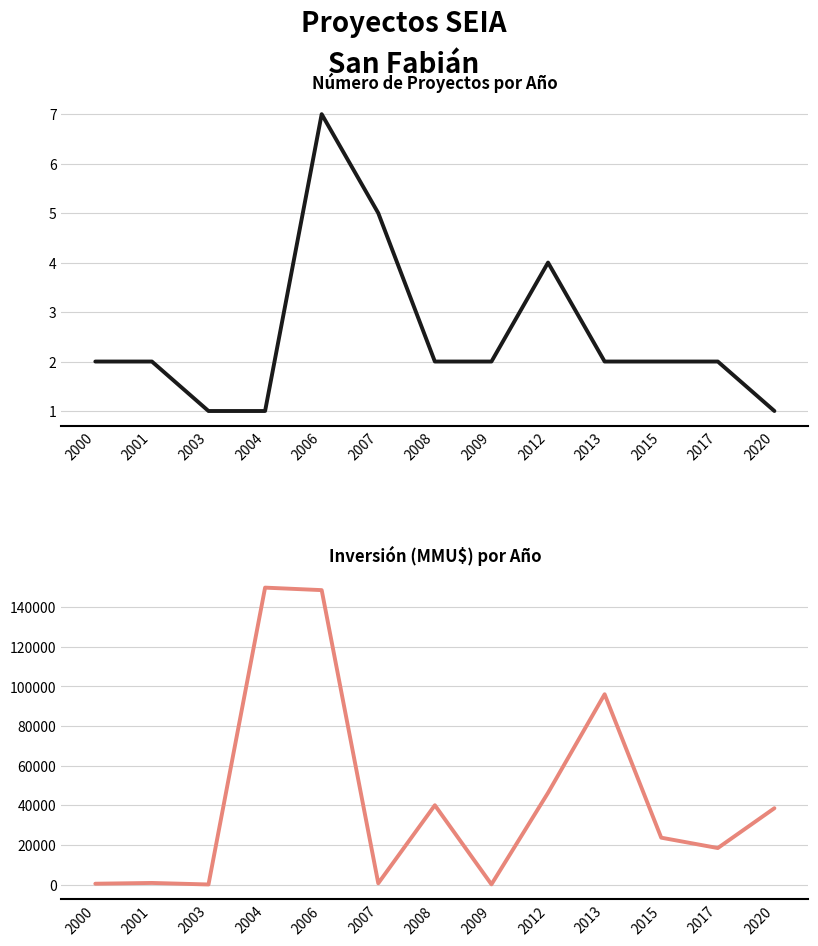

Which series has the largest range (max minus min)?

Inversión(MMU$)